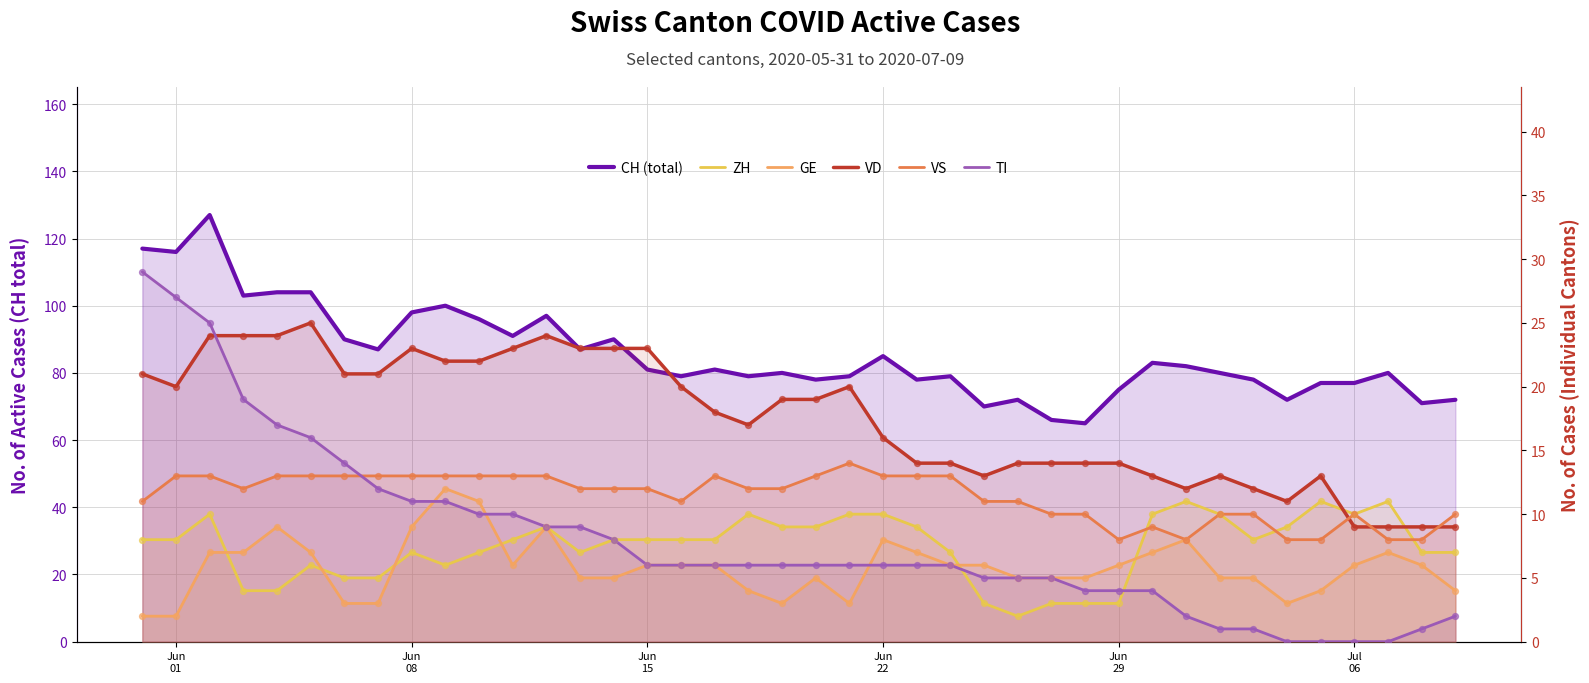

What is the total value across all series at Jul 06?

112